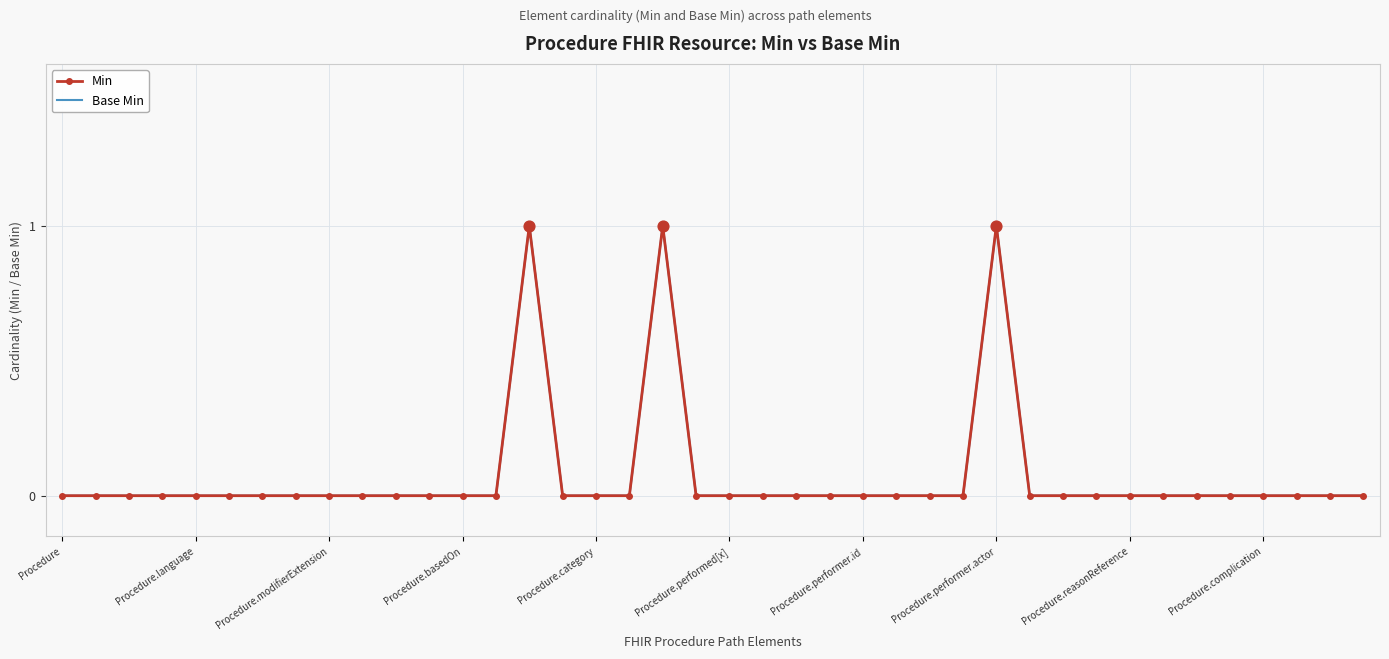

What are all the series names shown in the legend?

Min, Base Min